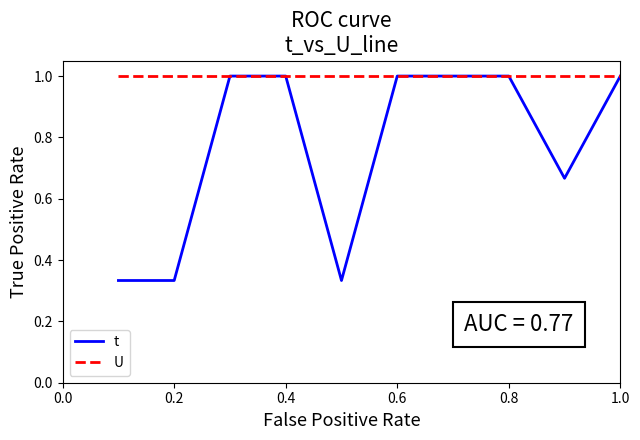

What is the maximum value shown in the chart?

1.0